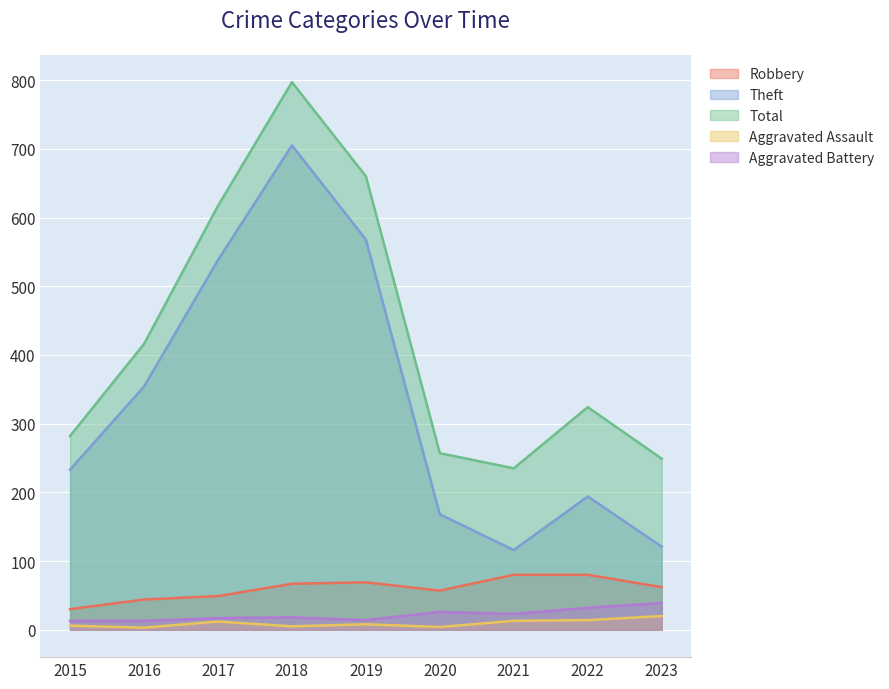

What is the total value across all series at 2017?

1233